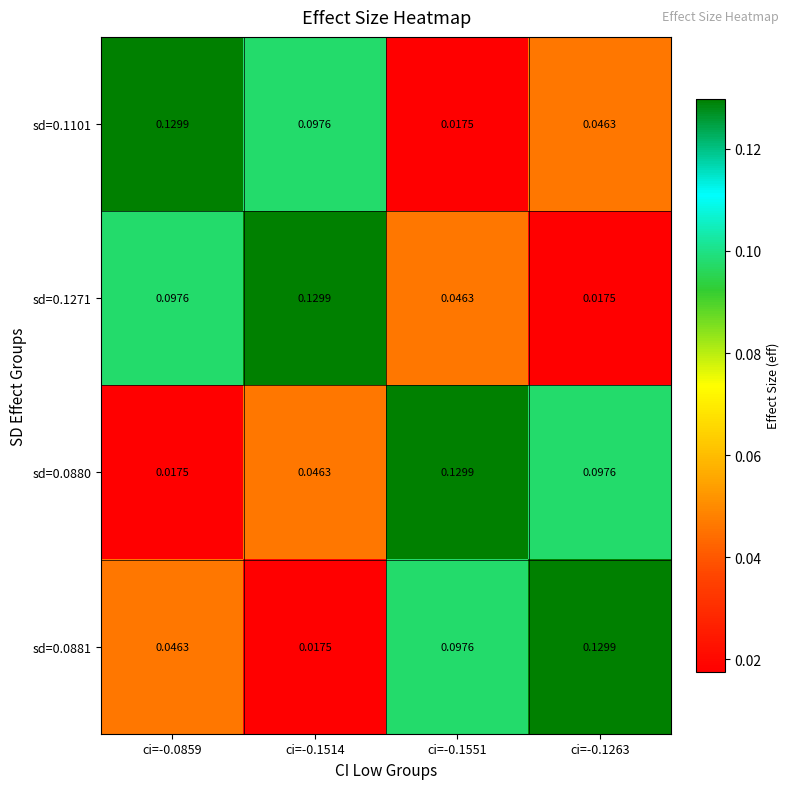

Is the value of sd=0.1101 at ci=-0.1263 greater than the value of sd=0.0880 at ci=-0.0859?

Yes